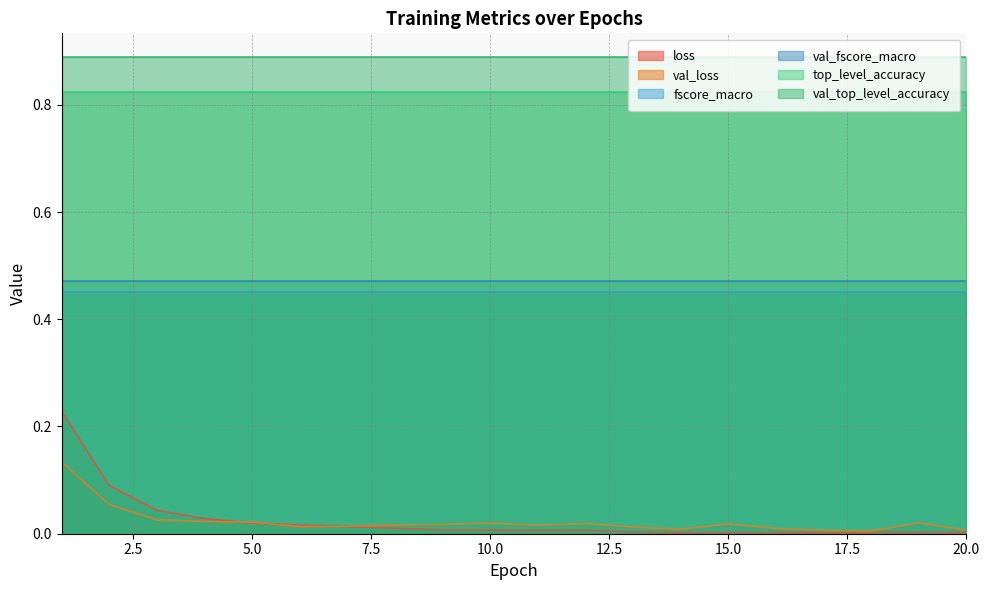

What is the approximate value of top_level_accuracy at 4?

0.8